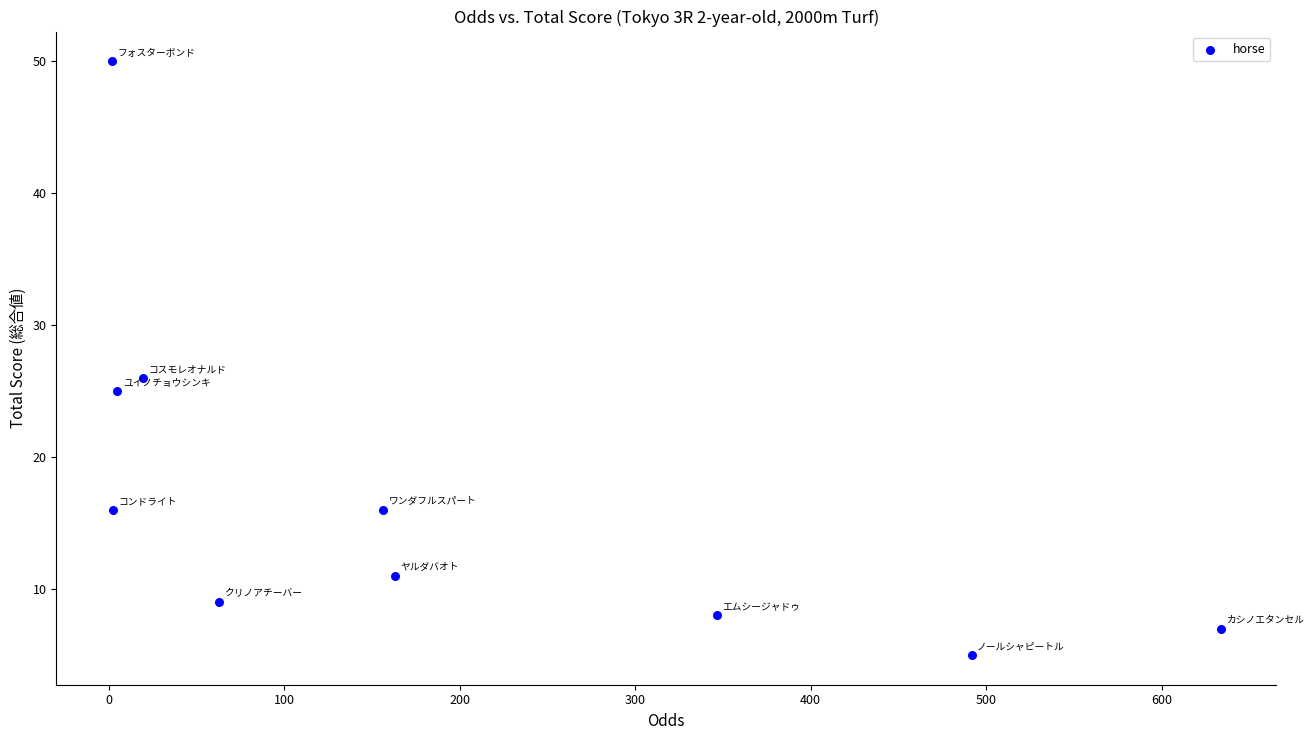

What is the range of Y values (max minus min)?

45